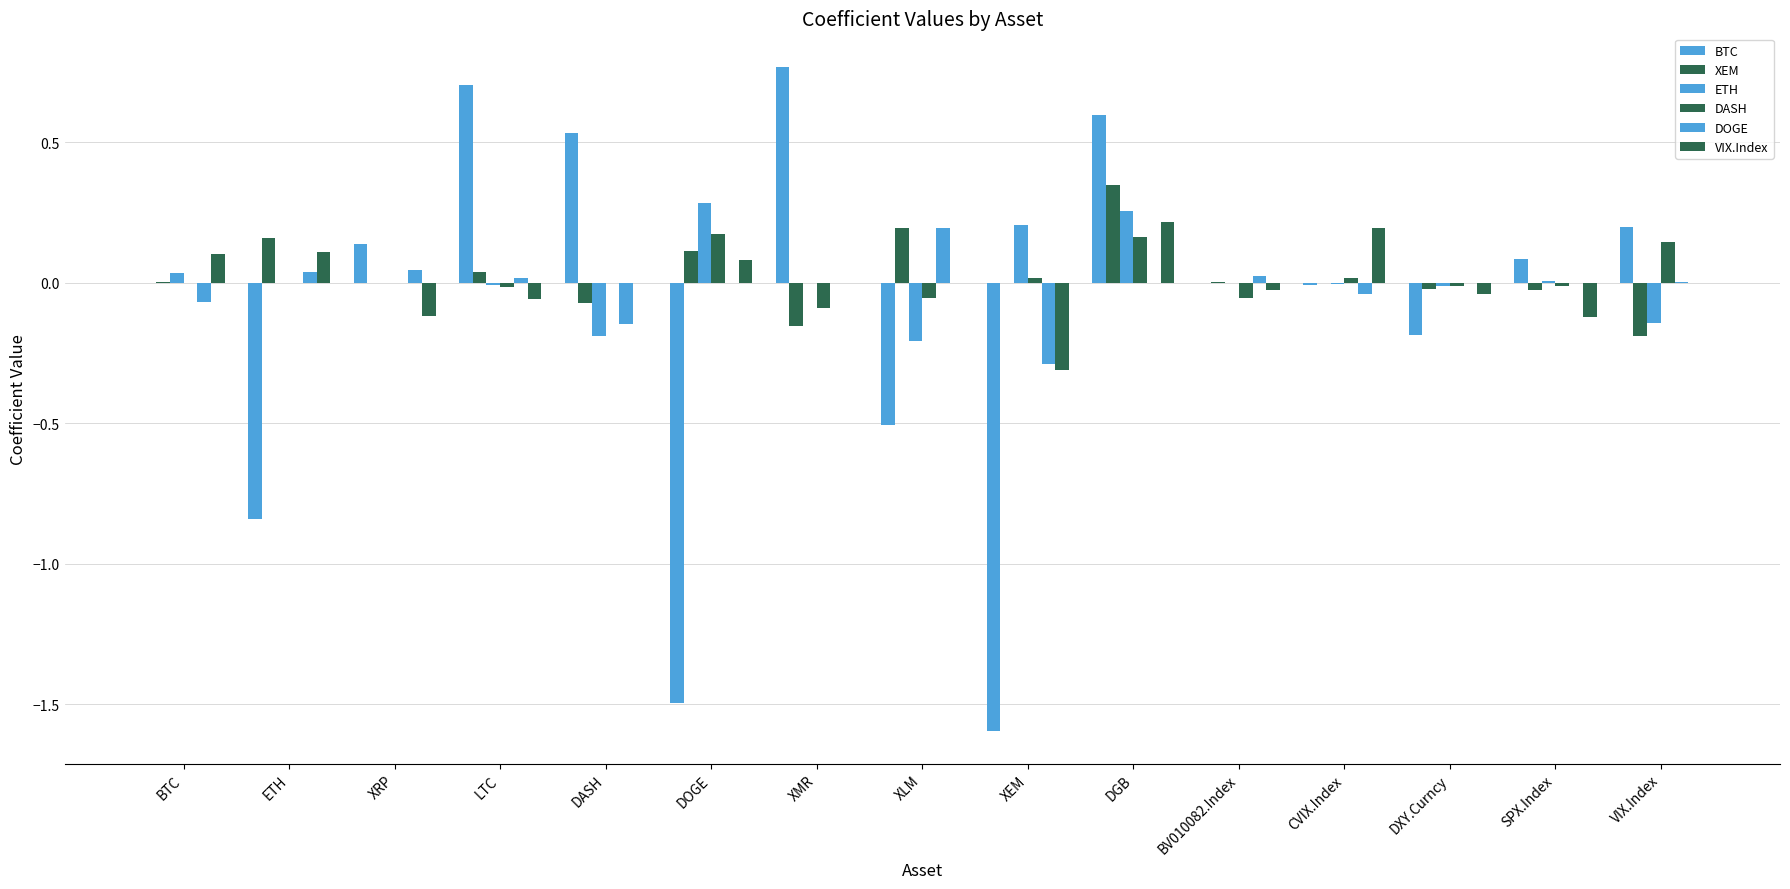

Count the number of categories in the chart.

15